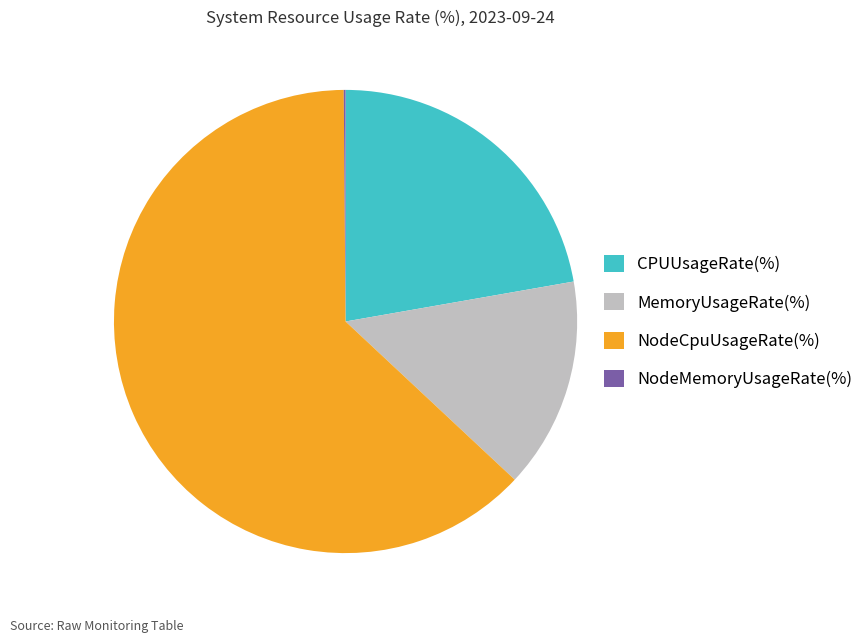

Does any single category account for the majority?

Yes